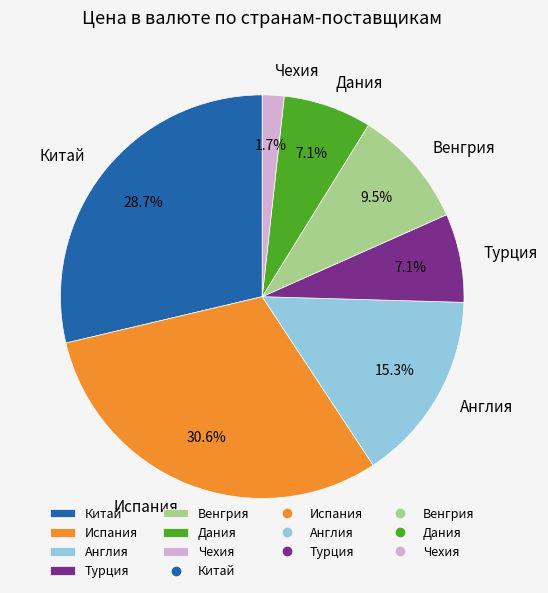

What is the ratio of the value at Турция to the value at Испания?

0.2